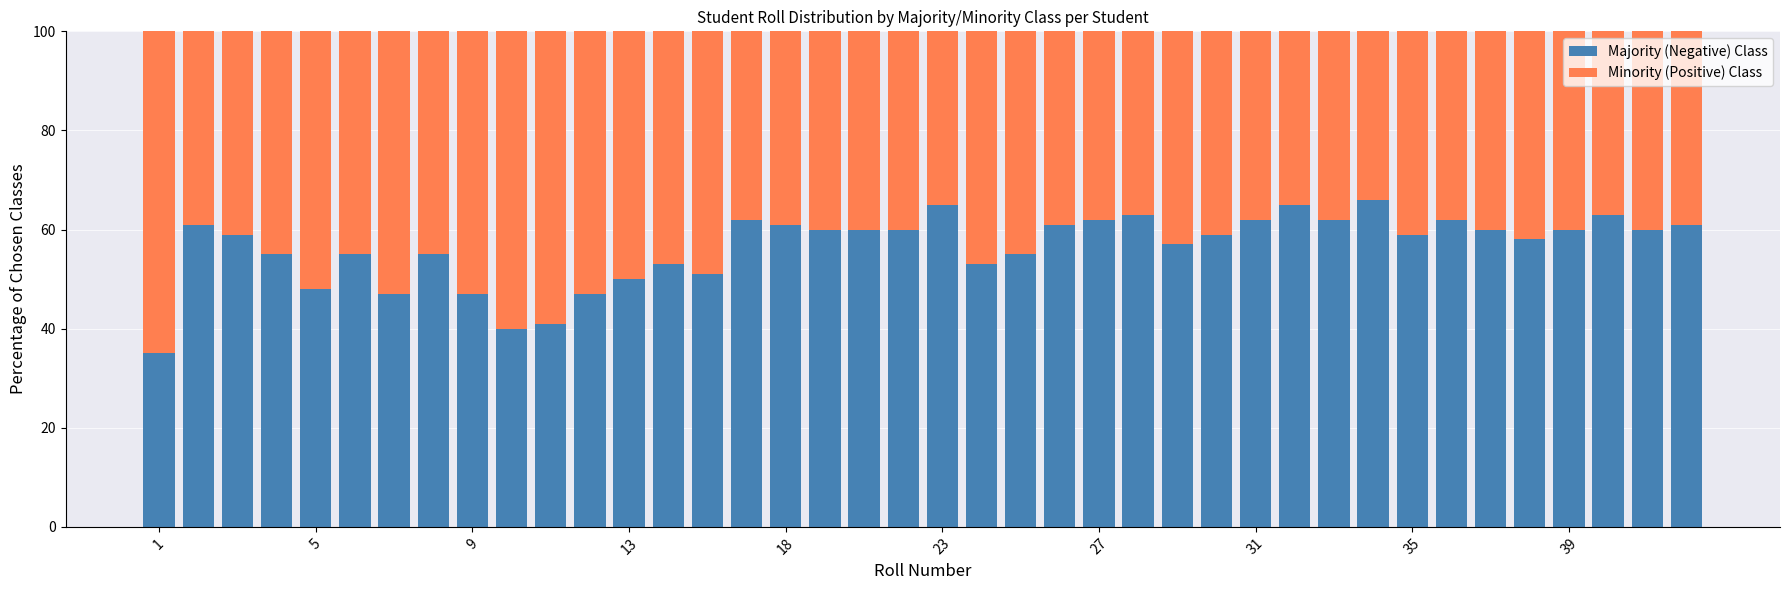

How many distinct data groups are displayed?

2